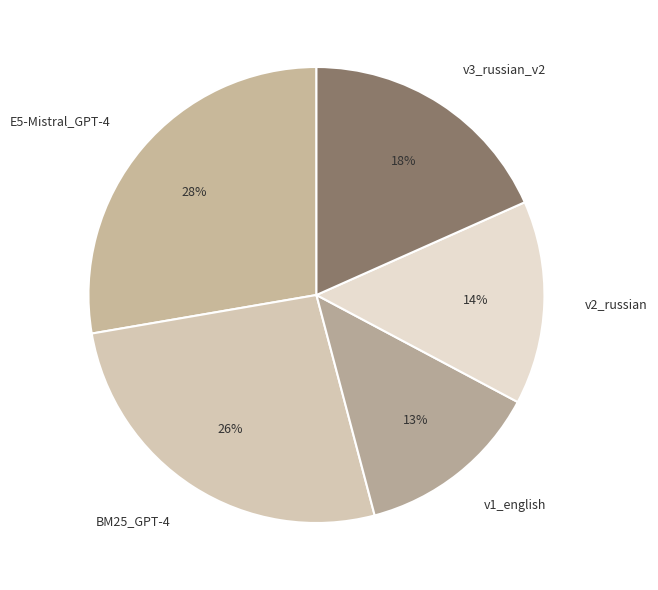

Does v2_russian account for over 50% of the chart?

No